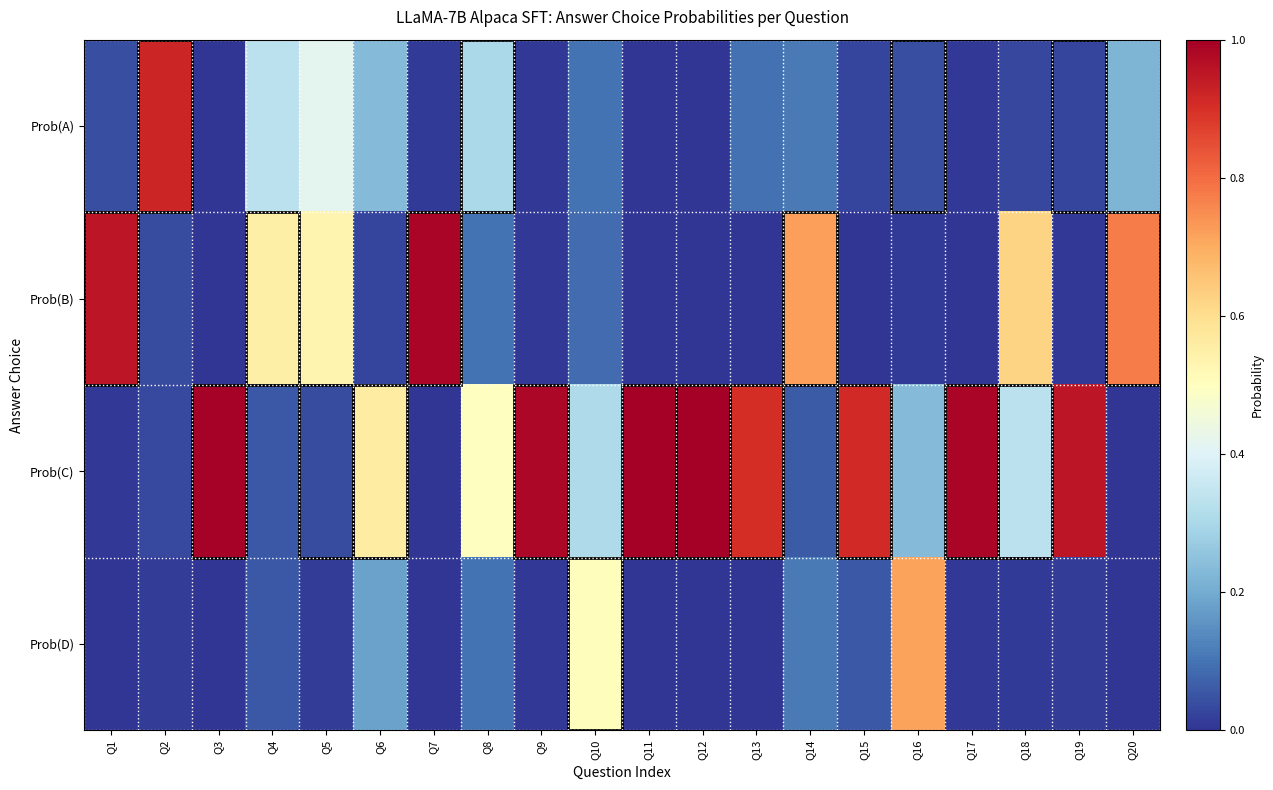

Reading left to right, list all the values displayed in this chart.

Prob(A): Q1=0.0	Q2=0.9	Q3=0.0	Q4=0.3	Q5=0.4	Q6=0.2	Q7=0.0	Q8=0.3	Q9=0.0	Q10=0.1	Q11=0.0	Q12=0.0	Q13=0.1	Q14=0.1	Q15=0.0	Q16=0.0	Q17=0.0	Q18=0.0	Q19=0.0	Q20=0.2
Prob(B): Q1=1.0	Q2=0.0	Q3=0.0	Q4=0.6	Q5=0.5	Q6=0.0	Q7=1.0	Q8=0.1	Q9=0.0	Q10=0.1	Q11=0.0	Q12=0.0	Q13=0.0	Q14=0.7	Q15=0.0	Q16=0.0	Q17=0.0	Q18=0.6	Q19=0.0	Q20=0.8
Prob(C): Q1=0.0	Q2=0.0	Q3=1.0	Q4=0.1	Q5=0.0	Q6=0.6	Q7=0.0	Q8=0.5	Q9=1.0	Q10=0.3	Q11=1.0	Q12=1.0	Q13=0.9	Q14=0.1	Q15=0.9	Q16=0.2	Q17=1.0	Q18=0.3	Q19=1.0	Q20=0.0
Prob(D): Q1=0.0	Q2=0.0	Q3=0.0	Q4=0.1	Q5=0.0	Q6=0.2	Q7=0.0	Q8=0.1	Q9=0.0	Q10=0.5	Q11=0.0	Q12=0.0	Q13=0.0	Q14=0.1	Q15=0.1	Q16=0.7	Q17=0.0	Q18=0.0	Q19=0.0	Q20=0.0